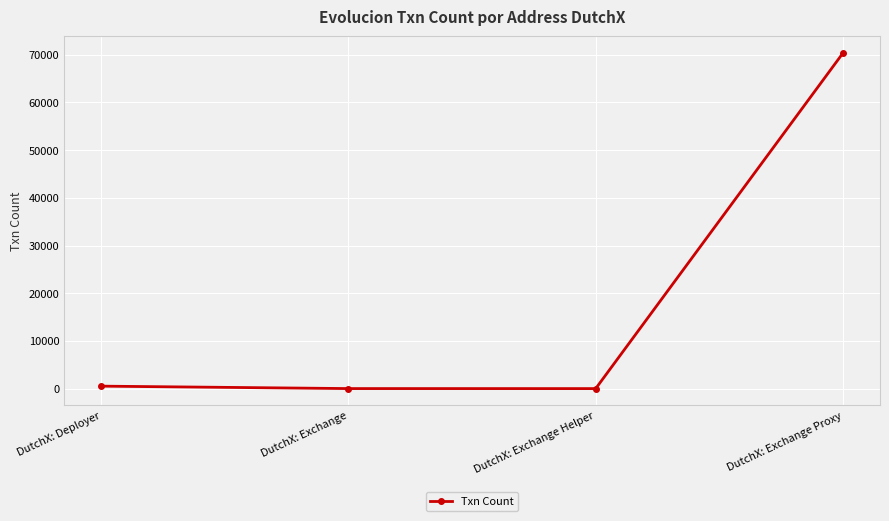

How many series are shown in this chart?

1